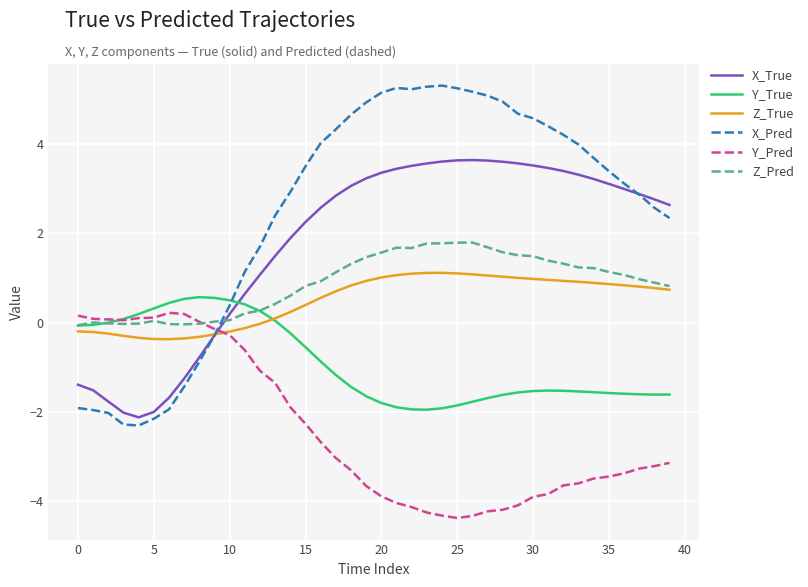

Which series ends up on top after the final intersection of Z_Pred and X_True?

X_True